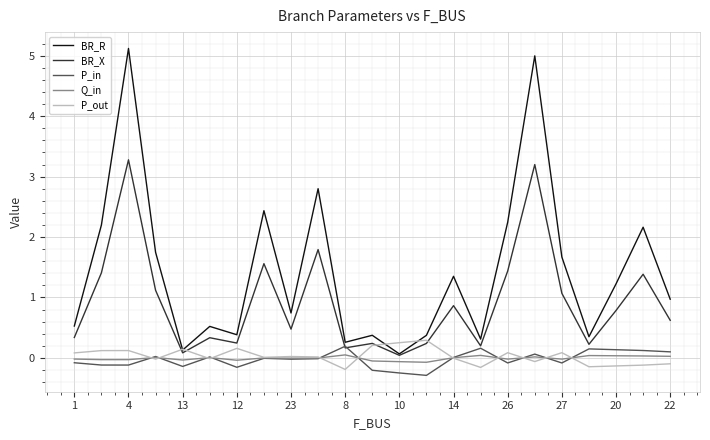

Which series has the largest total across all categories?

BR_R